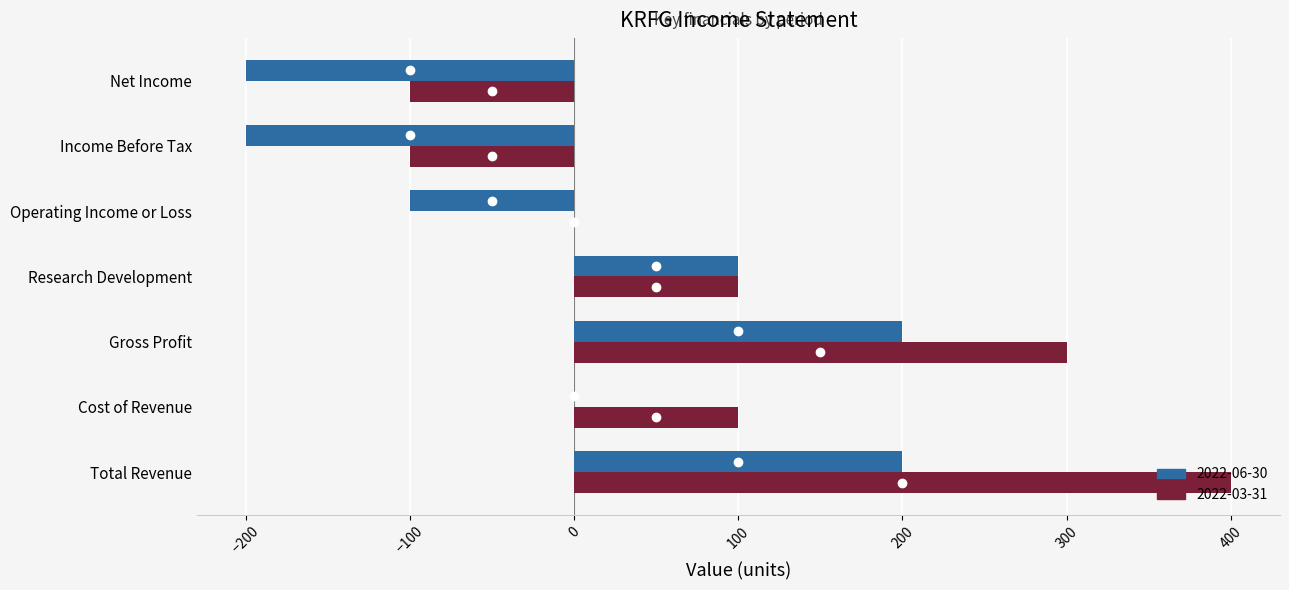

Is the value of 2022-06-30 at Total Revenue greater than the value of 2022-03-31 at Net Income?

Yes